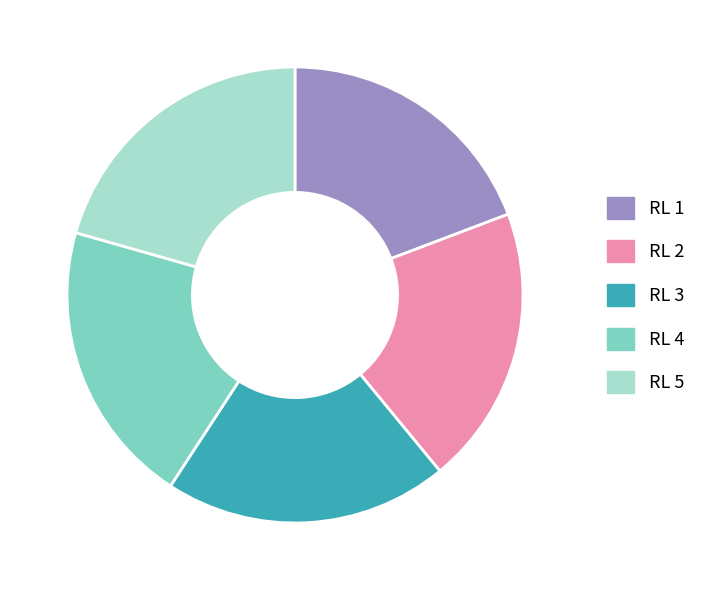

Count the number of slices in the pie.

5